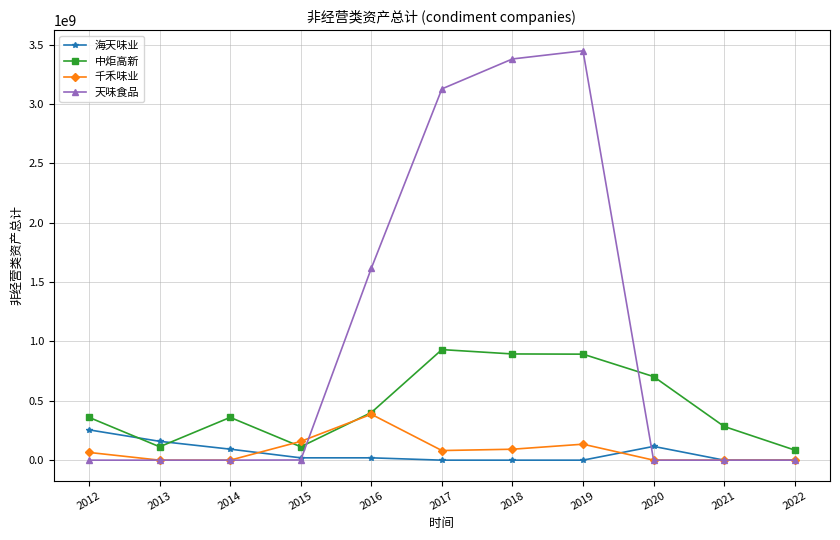

After their last crossing, which series has the higher values: 海天味业 or 中炬高新?

中炬高新